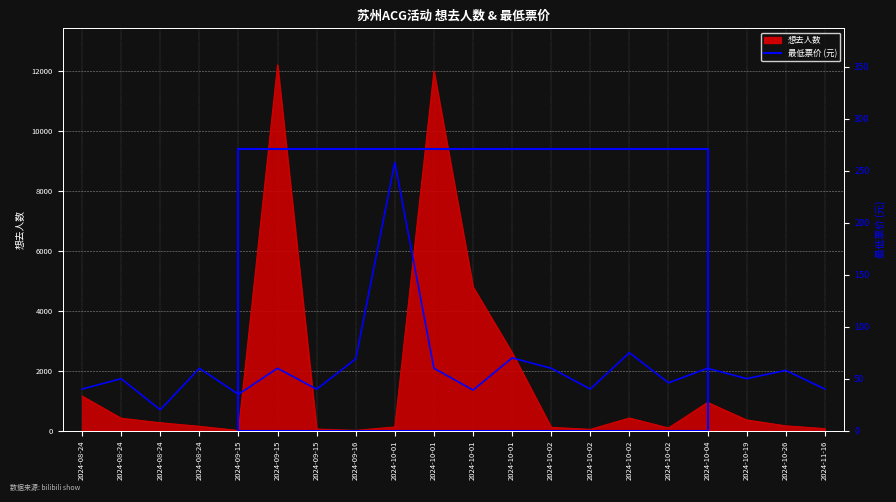

Rank the categories by value from lowest to highest.

2024-08-24, 2024-09-15, 2024-10-01, 2024-09-15, 2024-08-24, 2024-10-02, 2024-11-16, 2024-10-02, 2024-08-24, 2024-10-19, 2024-10-26, 2024-08-24, 2024-09-15, 2024-10-01, 2024-10-02, 2024-10-04, 2024-09-16, 2024-10-01, 2024-10-02, 2024-10-01